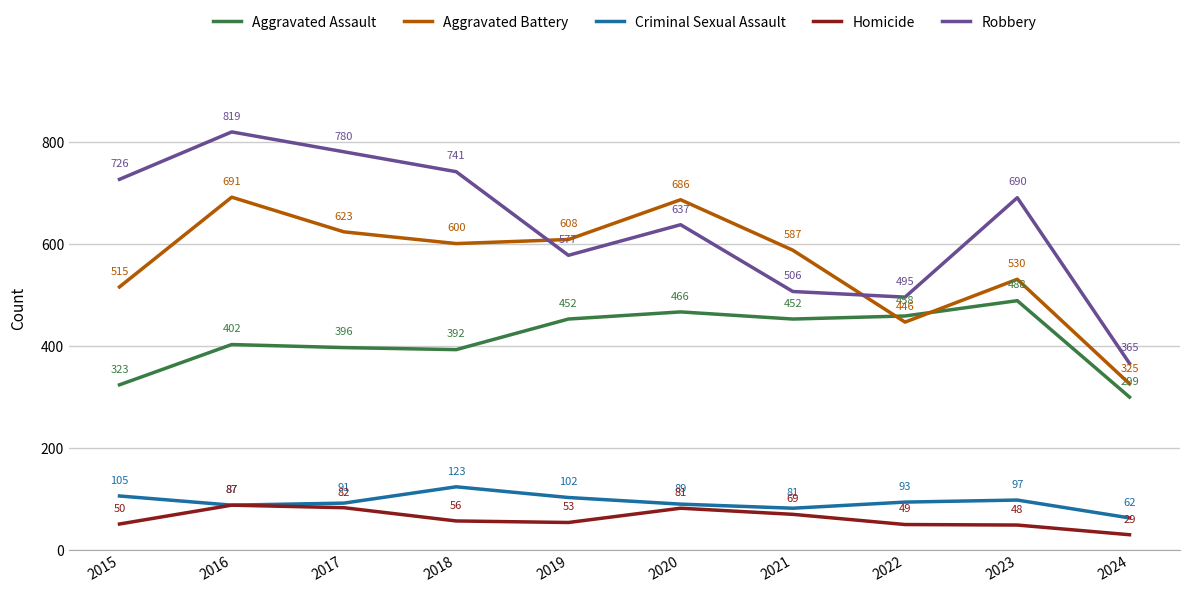

What is the total value across all series at 2020?

1959